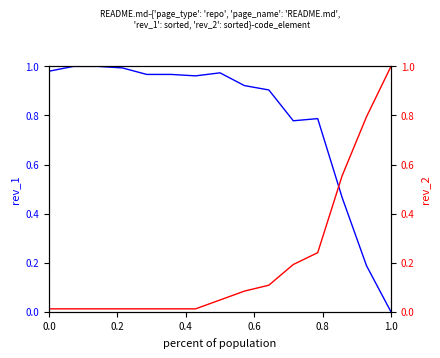

True or false: rev_1 has more than 1 points higher than both neighbors.

True